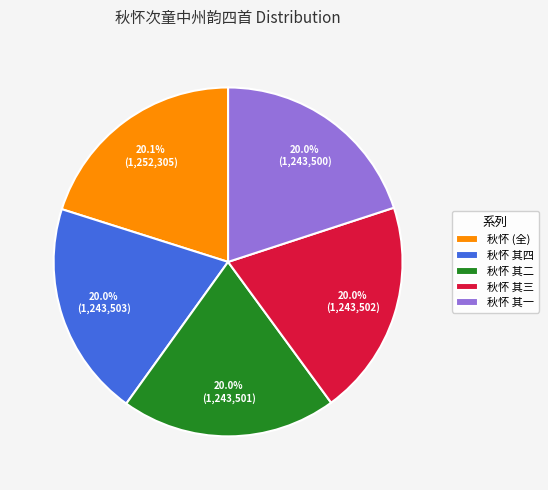

What is the ratio of the value at 秋怀 (全) to the value at 秋怀 其二?

1.0